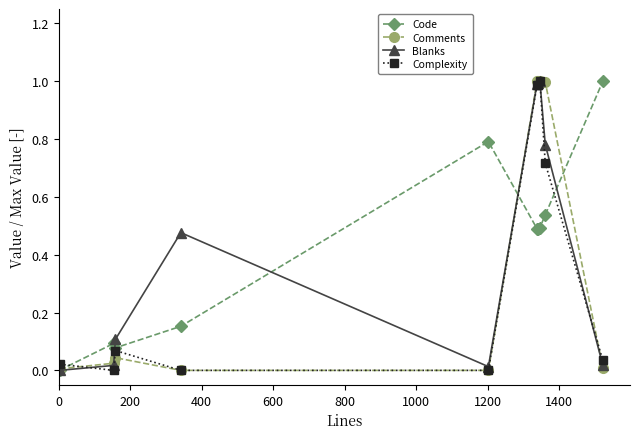

After their last crossing, which series has the higher values: Code or Comments?

Code